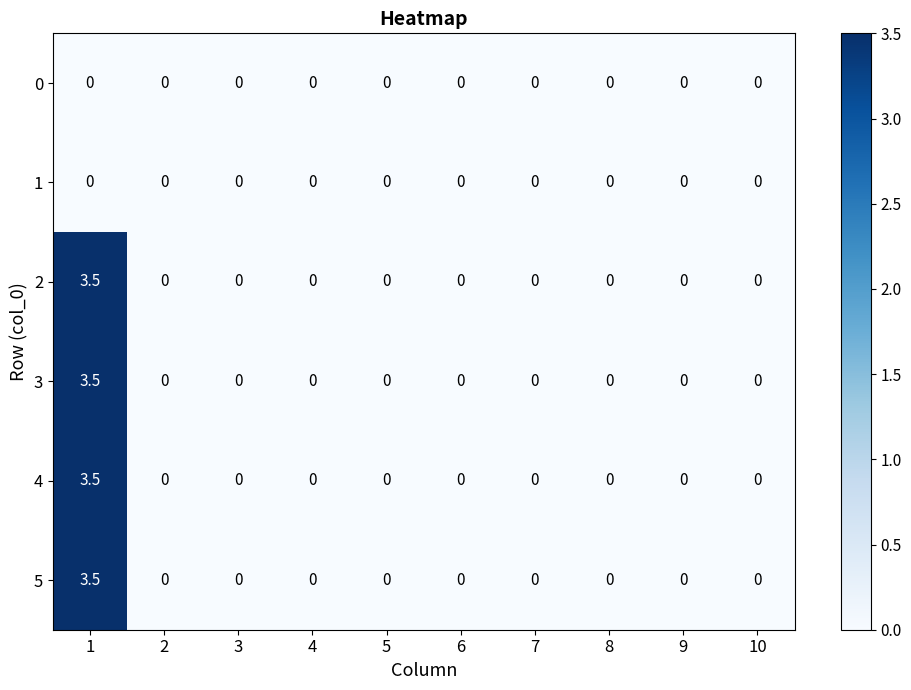

How many categories are shown in the chart?

10